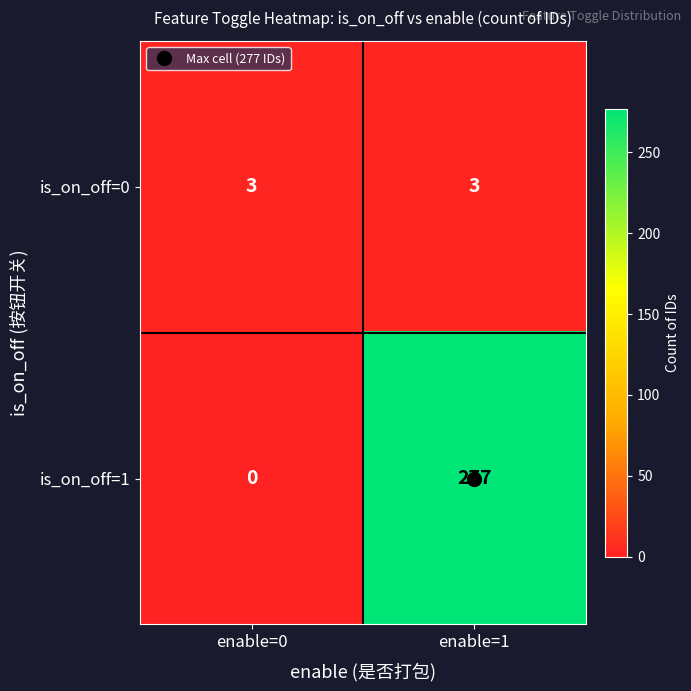

What is the difference between the highest and lowest values at enable=0?

3